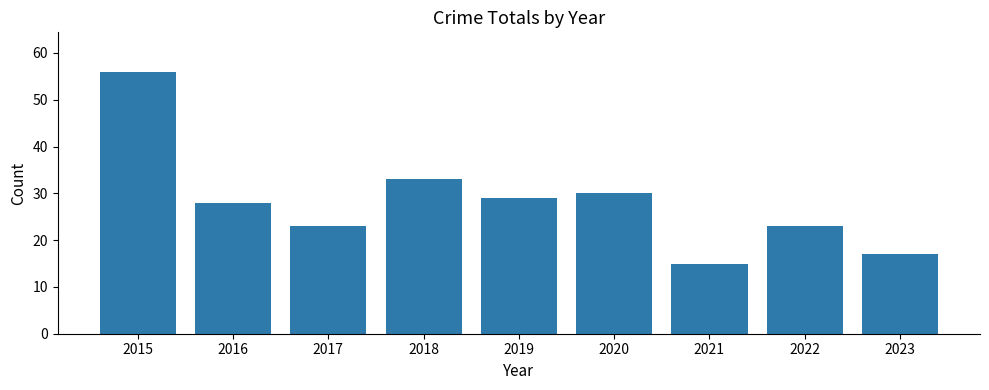

Which has a higher value, 2015 or 2022?

2015